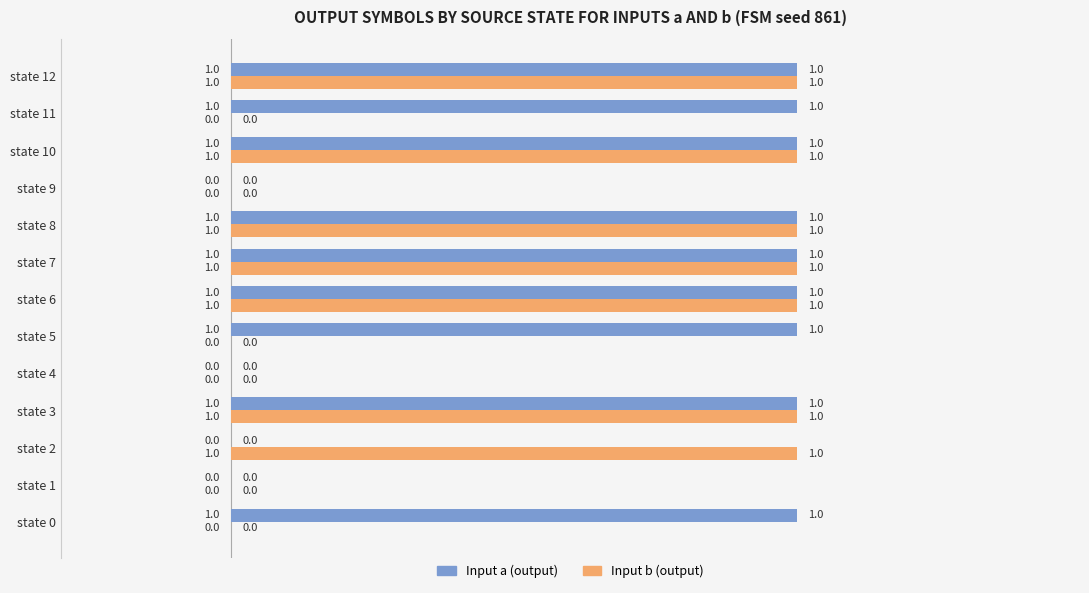

Which series changed the most between state 2 and state 3?

Input a (output)